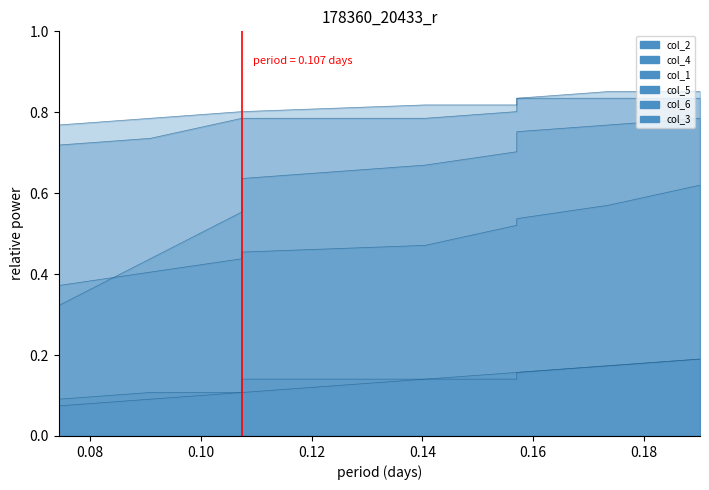

What is the difference between the second highest and second lowest values in the col_4_line series?

0.2